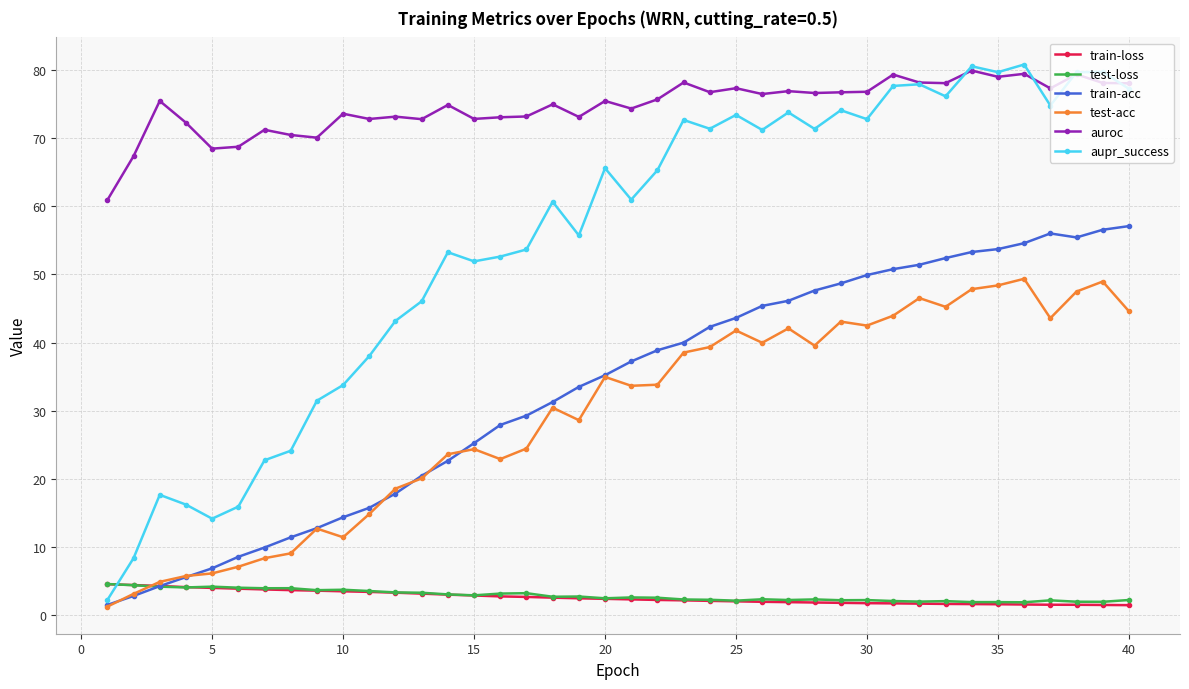

What are all the series names shown in the legend?

train-loss, test-loss, train-acc, test-acc, auroc, aupr_success